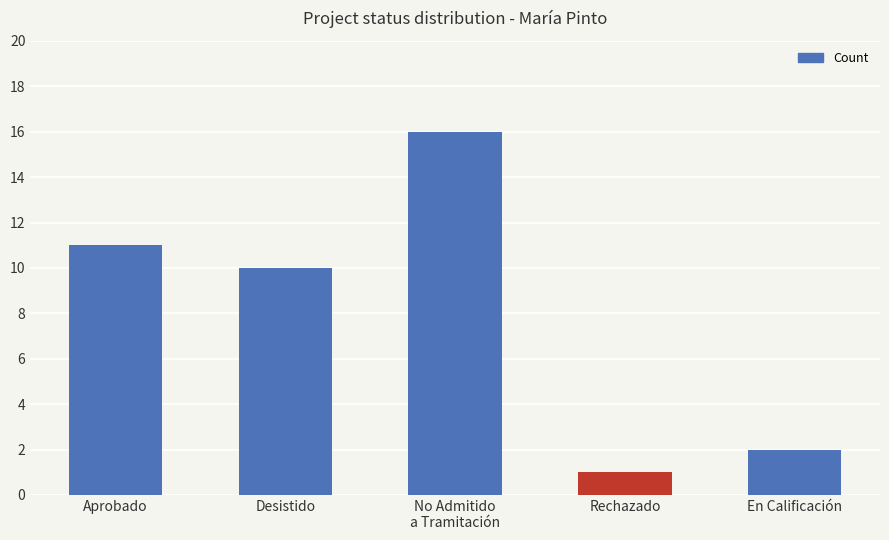

The value at Rechazado is 1. True or false?

True